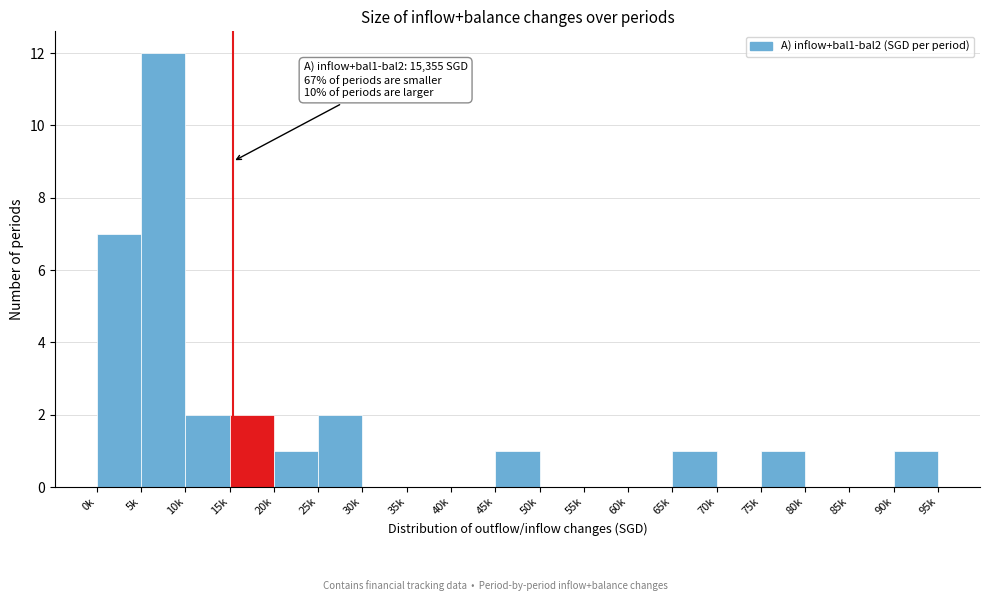

Reading left to right, what are all the values shown in this chart?

0k=7	5k=12	10k=2	15k=2	20k=1	25k=2	30k=0	35k=0	40k=0	45k=1	50k=0	55k=0	60k=0	65k=1	70k=0	75k=1	80k=0	85k=0	90k=1